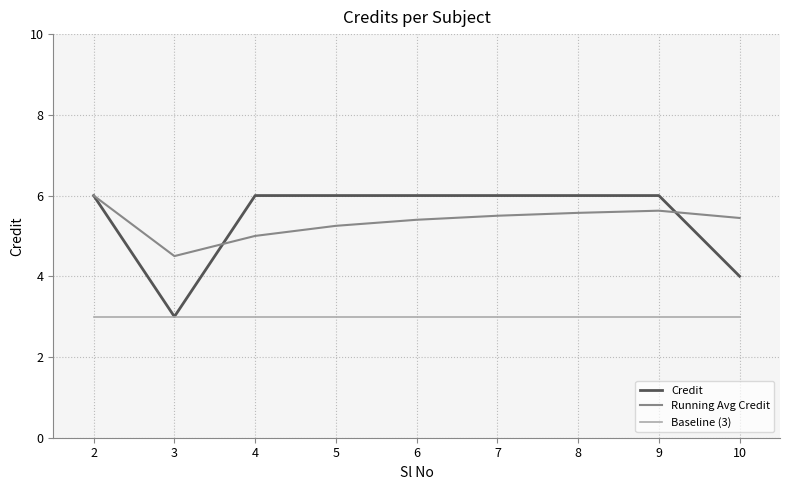

Is this an area chart (filled region under the line)?

No